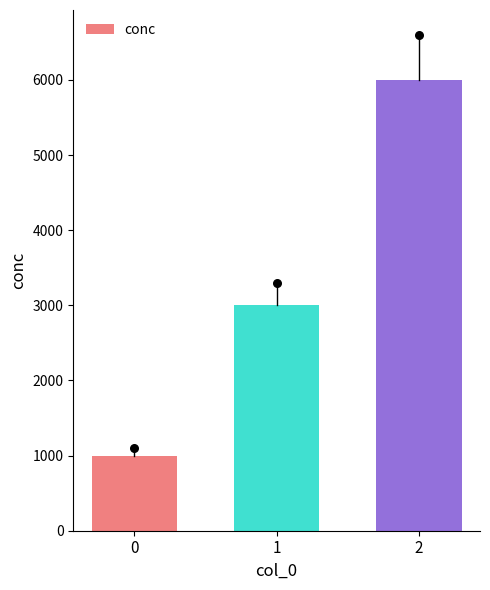

Approximately how many times larger is the value at 1 compared to 2?

0.5